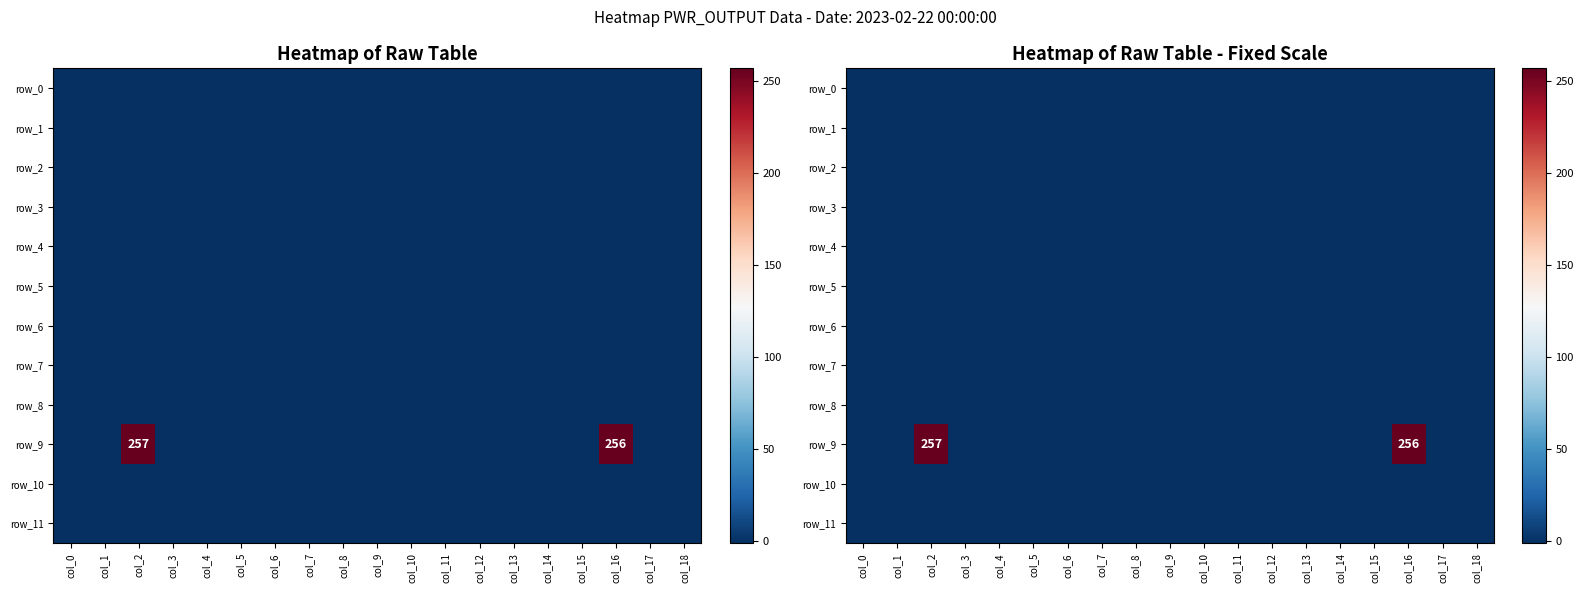

Reading right to left, list all the values displayed in this chart.

row_0: col_18=-1	col_17=-1	col_16=-1	col_15=-1	col_14=-1	col_13=-1	col_12=-1	col_11=-1	col_10=-1	col_9=-1	col_8=-1	col_7=-1	col_6=-1	col_5=-1	col_4=-1	col_3=-1	col_2=-1	col_1=-1	col_0=-1
row_1: col_18=-1	col_17=-1	col_16=-1	col_15=-1	col_14=-1	col_13=-1	col_12=-1	col_11=-1	col_10=-1	col_9=-1	col_8=-1	col_7=-1	col_6=-1	col_5=-1	col_4=-1	col_3=-1	col_2=-1	col_1=-1	col_0=-1
row_2: col_18=-1	col_17=-1	col_16=-1	col_15=-1	col_14=-1	col_13=-1	col_12=-1	col_11=-1	col_10=-1	col_9=-1	col_8=-1	col_7=-1	col_6=-1	col_5=-1	col_4=-1	col_3=-1	col_2=-1	col_1=-1	col_0=-1
row_3: col_18=-1	col_17=-1	col_16=-1	col_15=-1	col_14=-1	col_13=-1	col_12=-1	col_11=-1	col_10=-1	col_9=-1	col_8=-1	col_7=-1	col_6=-1	col_5=-1	col_4=-1	col_3=-1	col_2=-1	col_1=-1	col_0=-1
row_4: col_18=-1	col_17=-1	col_16=-1	col_15=-1	col_14=-1	col_13=-1	col_12=-1	col_11=-1	col_10=-1	col_9=-1	col_8=-1	col_7=-1	col_6=-1	col_5=-1	col_4=-1	col_3=-1	col_2=-1	col_1=-1	col_0=-1
row_5: col_18=-1	col_17=-1	col_16=-1	col_15=-1	col_14=-1	col_13=-1	col_12=-1	col_11=-1	col_10=-1	col_9=-1	col_8=-1	col_7=-1	col_6=-1	col_5=-1	col_4=-1	col_3=-1	col_2=-1	col_1=-1	col_0=-1
row_6: col_18=-1	col_17=-1	col_16=-1	col_15=-1	col_14=-1	col_13=-1	col_12=-1	col_11=-1	col_10=-1	col_9=-1	col_8=-1	col_7=-1	col_6=-1	col_5=-1	col_4=-1	col_3=-1	col_2=-1	col_1=-1	col_0=-1
row_7: col_18=-1	col_17=-1	col_16=-1	col_15=-1	col_14=-1	col_13=-1	col_12=-1	col_11=-1	col_10=-1	col_9=-1	col_8=-1	col_7=-1	col_6=-1	col_5=-1	col_4=-1	col_3=-1	col_2=-1	col_1=-1	col_0=-1
row_8: col_18=-1	col_17=-1	col_16=-1	col_15=-1	col_14=-1	col_13=-1	col_12=-1	col_11=-1	col_10=-1	col_9=-1	col_8=-1	col_7=-1	col_6=-1	col_5=-1	col_4=-1	col_3=-1	col_2=-1	col_1=-1	col_0=-1
row_9: col_18=-1	col_17=-1	col_16=256	col_15=-1	col_14=-1	col_13=-1	col_12=-1	col_11=-1	col_10=-1	col_9=-1	col_8=-1	col_7=-1	col_6=-1	col_5=-1	col_4=-1	col_3=-1	col_2=257	col_1=-1	col_0=-1
row_10: col_18=-1	col_17=-1	col_16=-1	col_15=-1	col_14=-1	col_13=-1	col_12=-1	col_11=-1	col_10=-1	col_9=-1	col_8=-1	col_7=-1	col_6=-1	col_5=-1	col_4=-1	col_3=-1	col_2=-1	col_1=-1	col_0=-1
row_11: col_18=-1	col_17=-1	col_16=-1	col_15=-1	col_14=-1	col_13=-1	col_12=-1	col_11=-1	col_10=-1	col_9=-1	col_8=-1	col_7=-1	col_6=-1	col_5=-1	col_4=-1	col_3=-1	col_2=-1	col_1=-1	col_0=-1